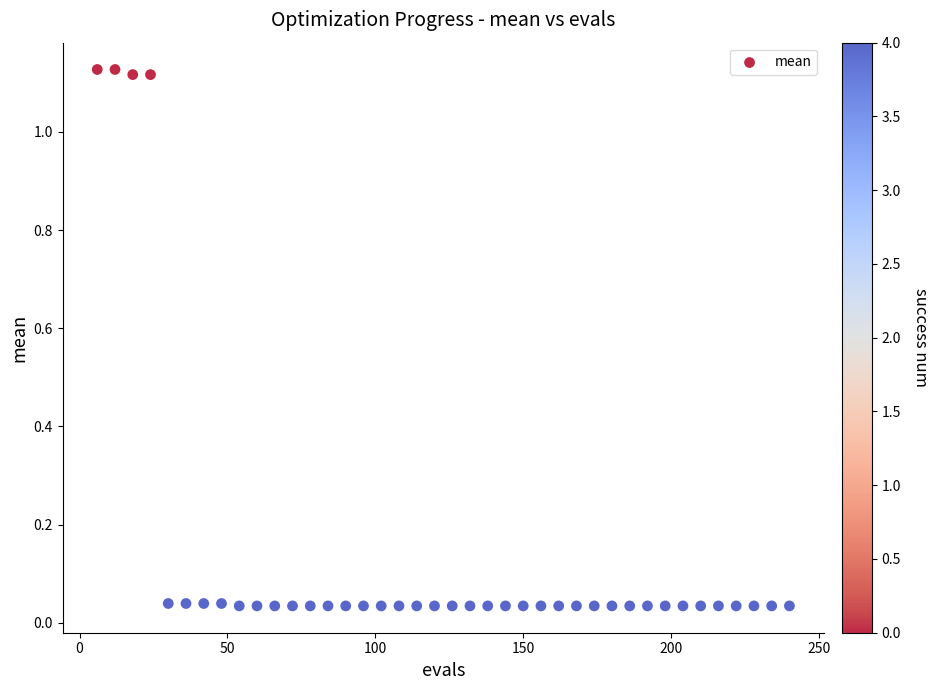

What is the range of X values (max minus min)?

234.0